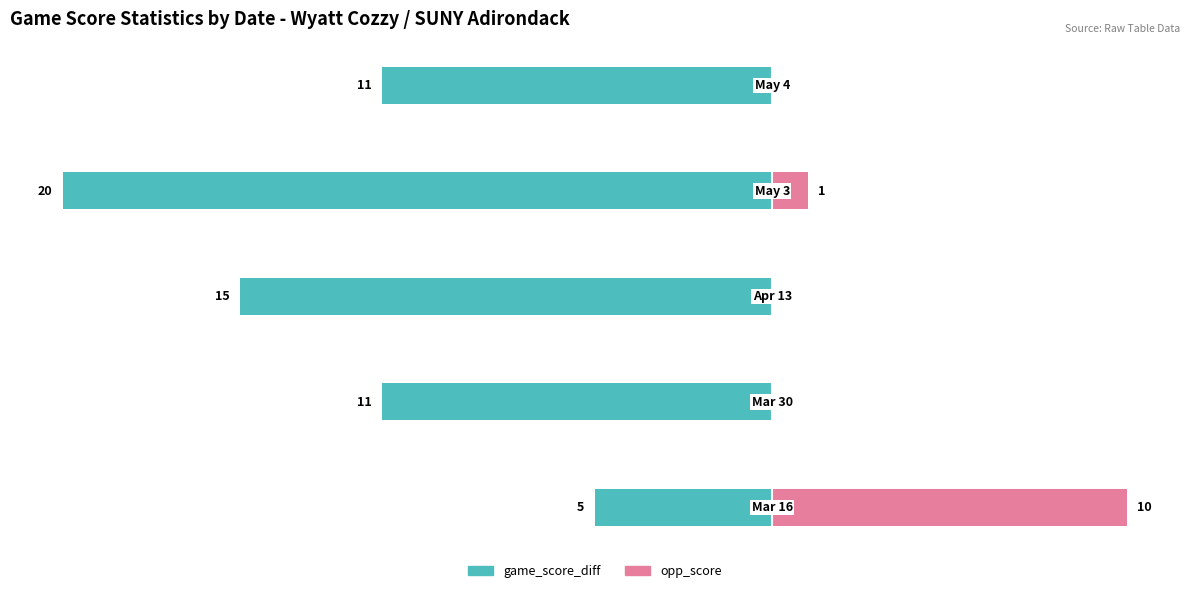

How many bars are there in each group?

2